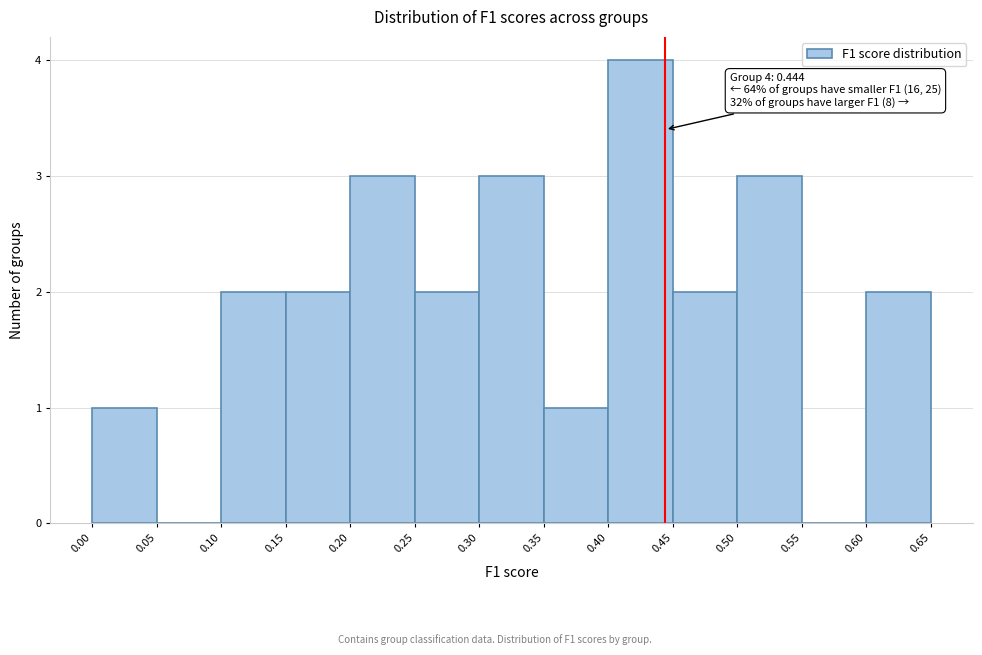

Which range on the x-axis has the tallest bar?

0.40 to 0.45